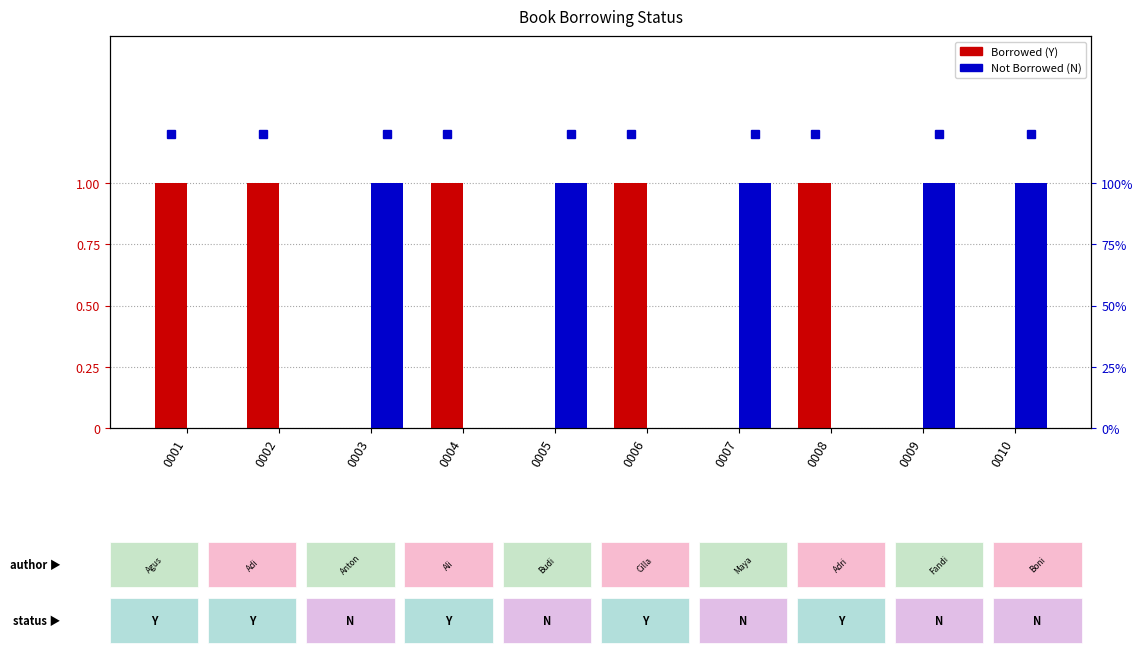

What is the total value across all series at 0010?

1